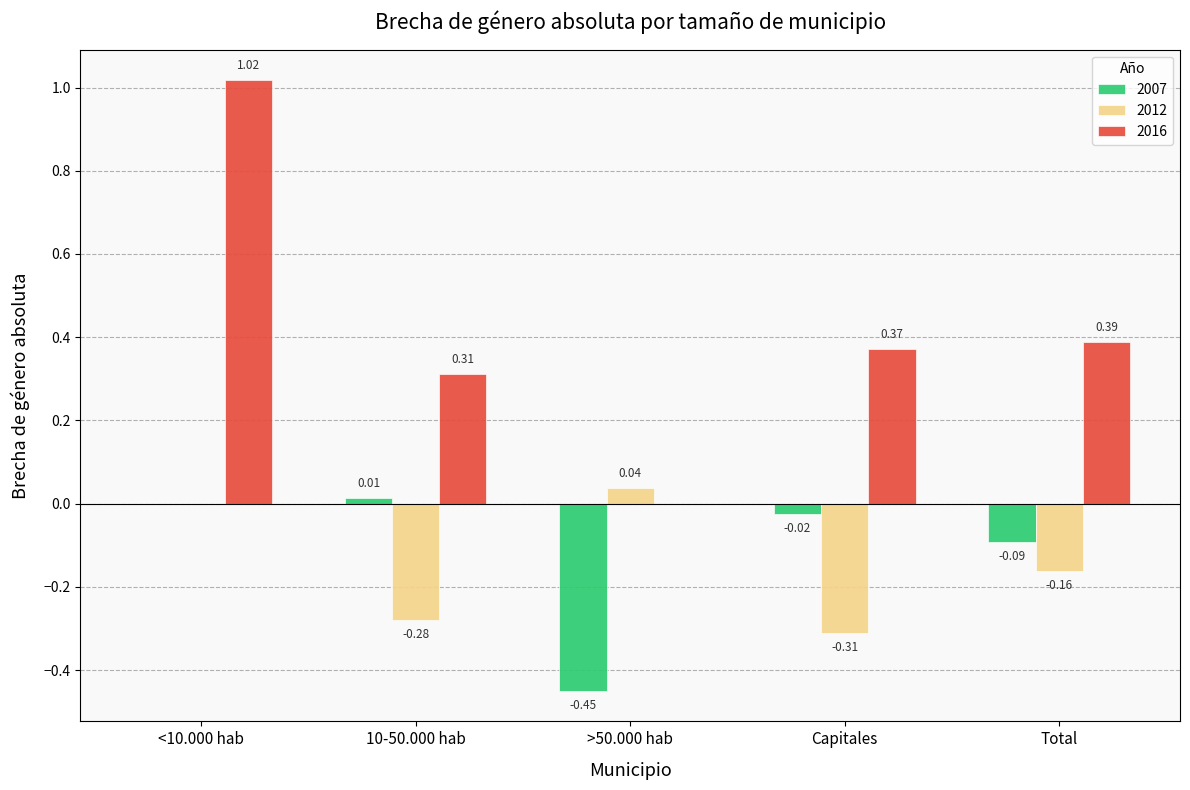

Is the value of 2012 at 10-50.000 hab greater than the value of 2007 at <10.000 hab?

No